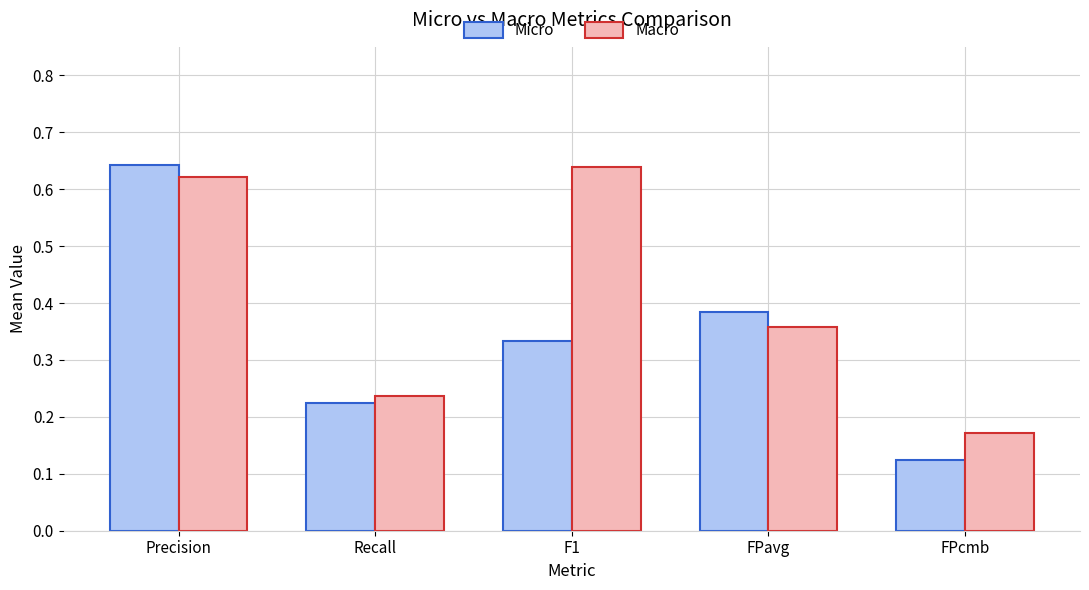

What are all the series names shown in the legend?

Micro, Macro